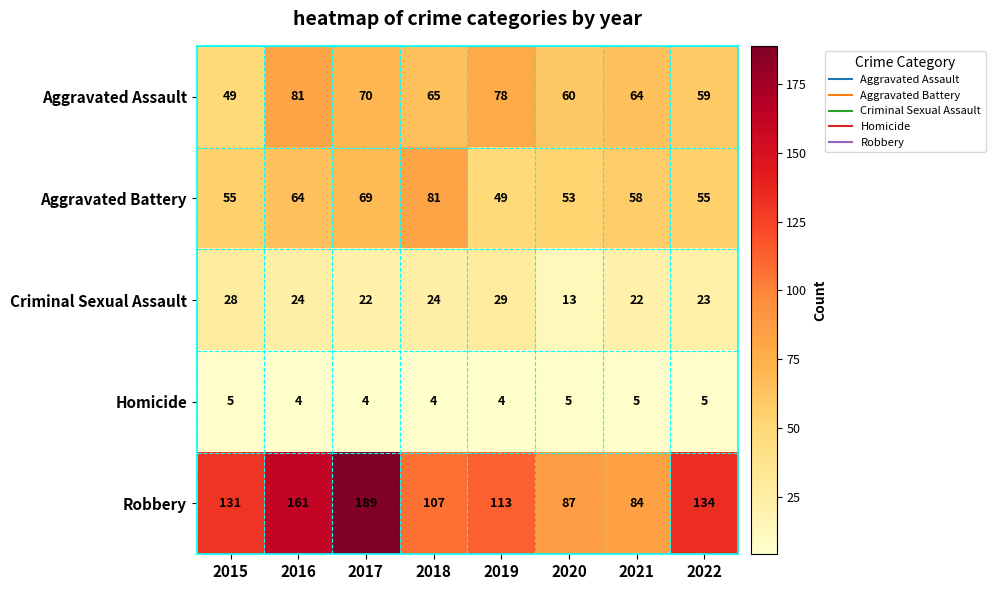

What is the sum of the Criminal Sexual Assault values at 2016 and 2017?

46